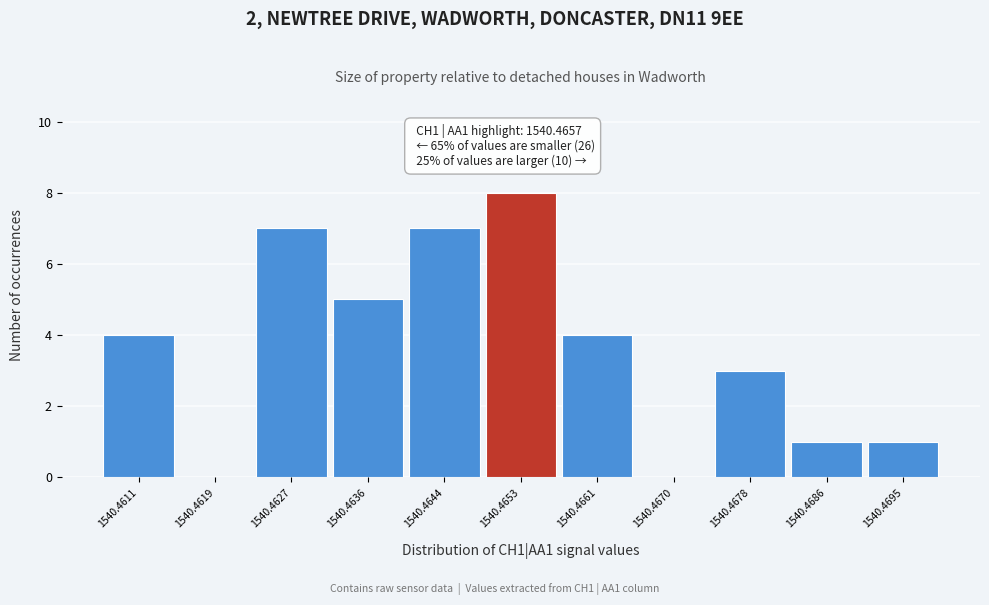

Which label corresponds to the largest value in the chart?

1540.4653